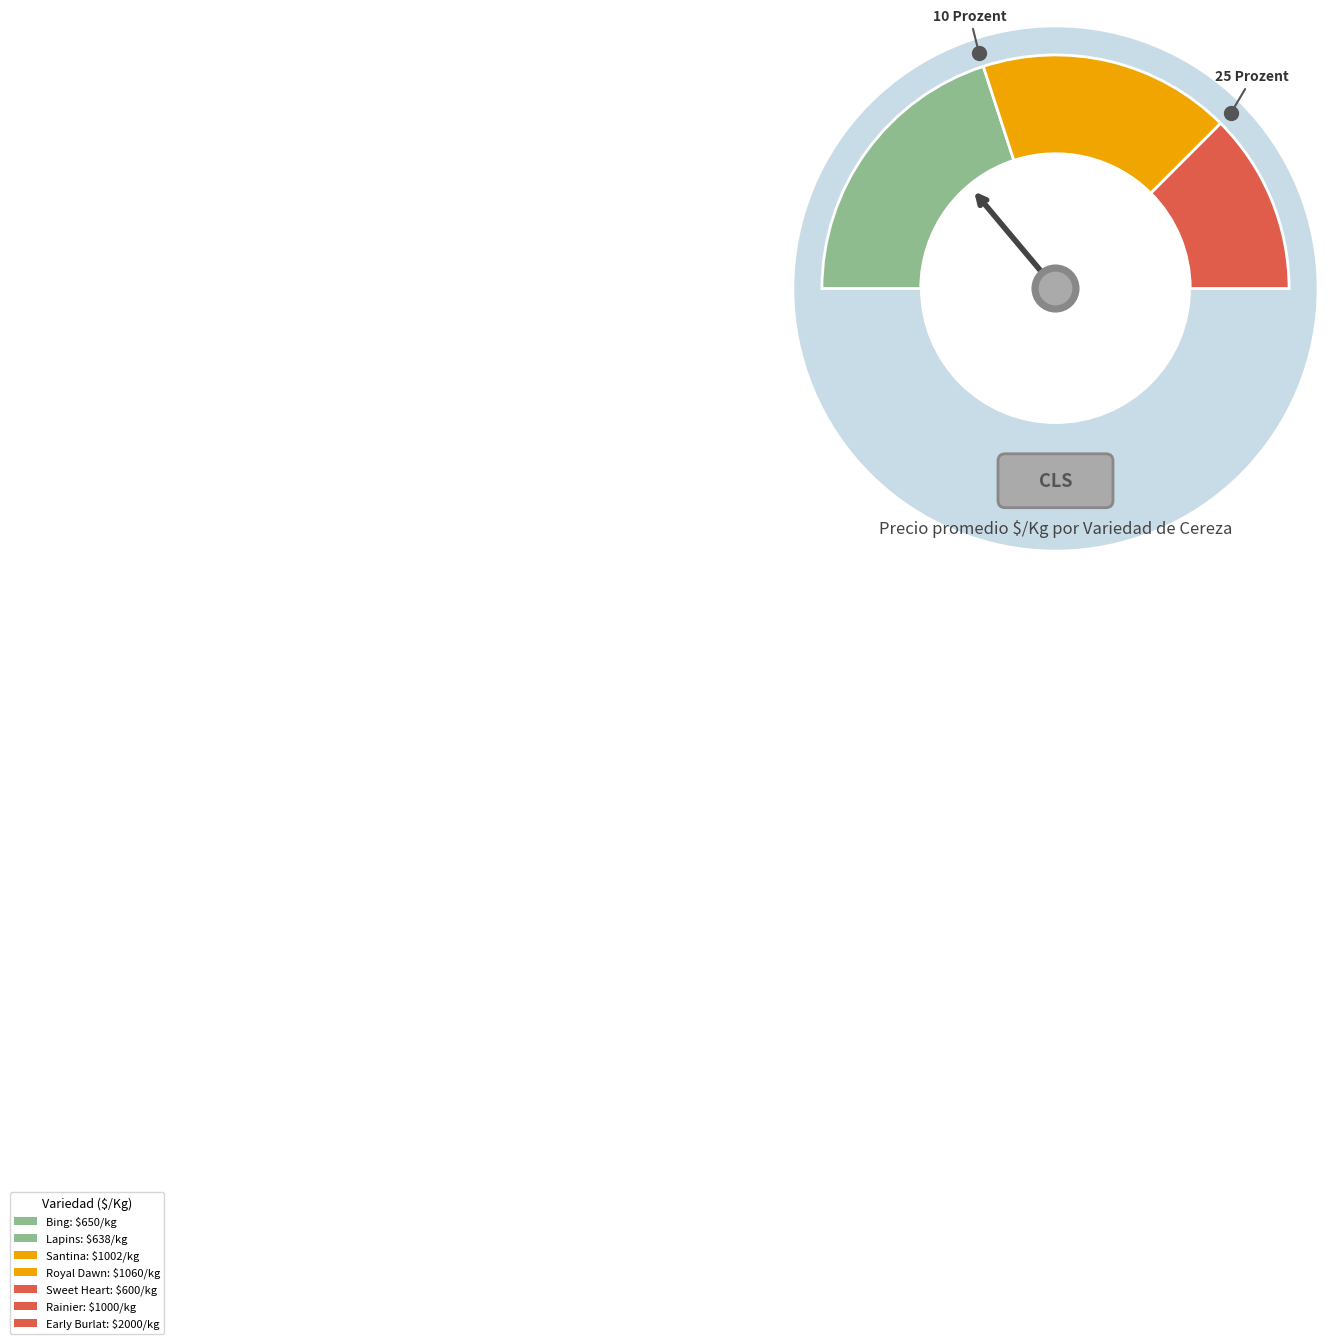

What portion of the pie excludes Santina?

85.6%